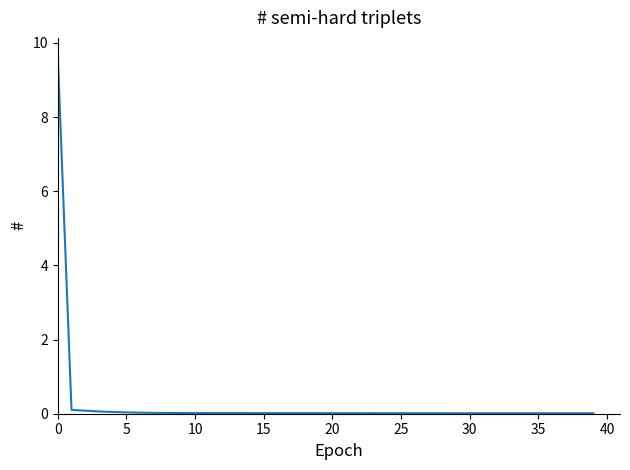

What is the maximum value shown in the chart?

9.7